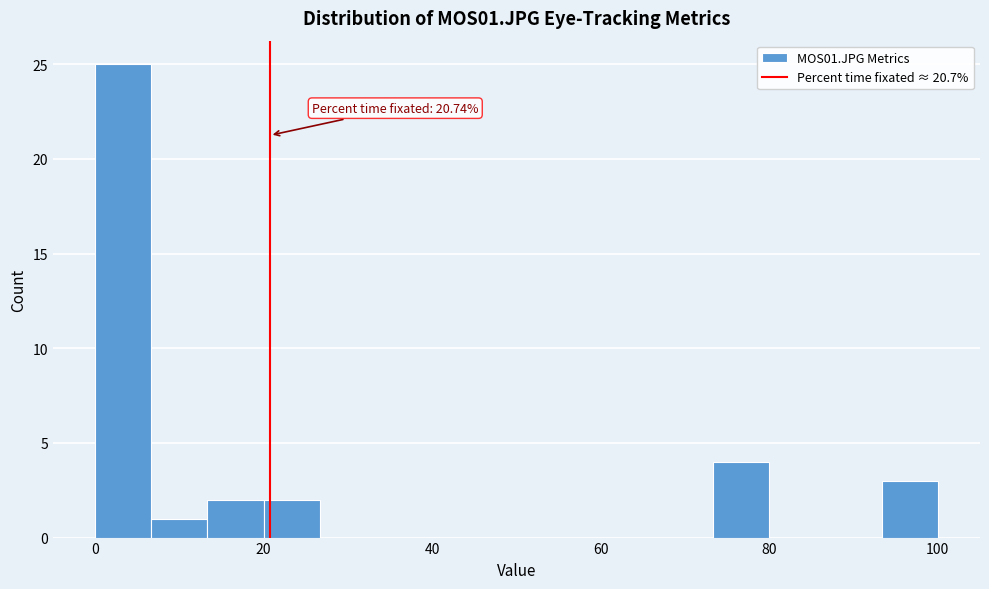

Read against the x-axis, roughly where is the centre of the tallest bar?

4